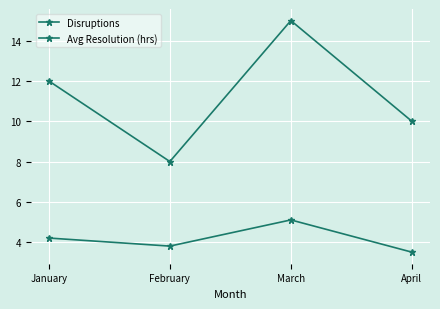

What is the value of the Avg Resolution (hrs) point at the 3rd from the left?

5.1